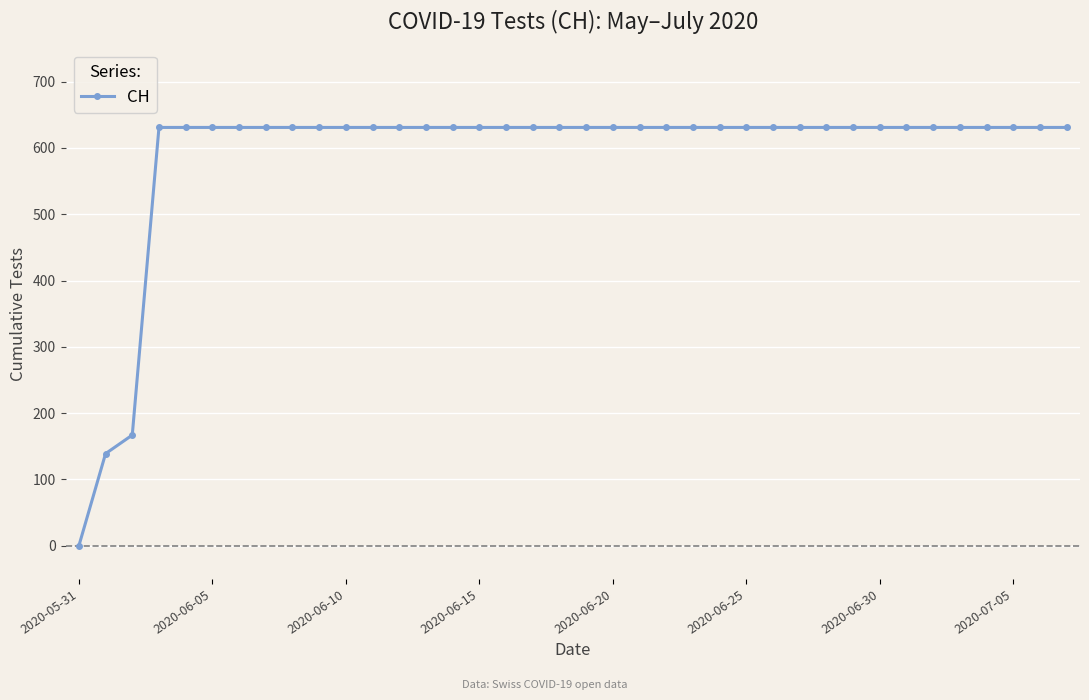

What is the value of the 29th point from the left?

631